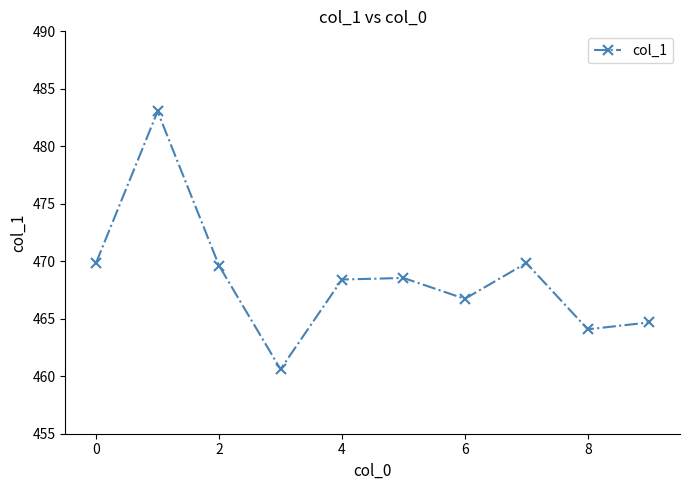

What is the minimum value shown in the chart?

460.6